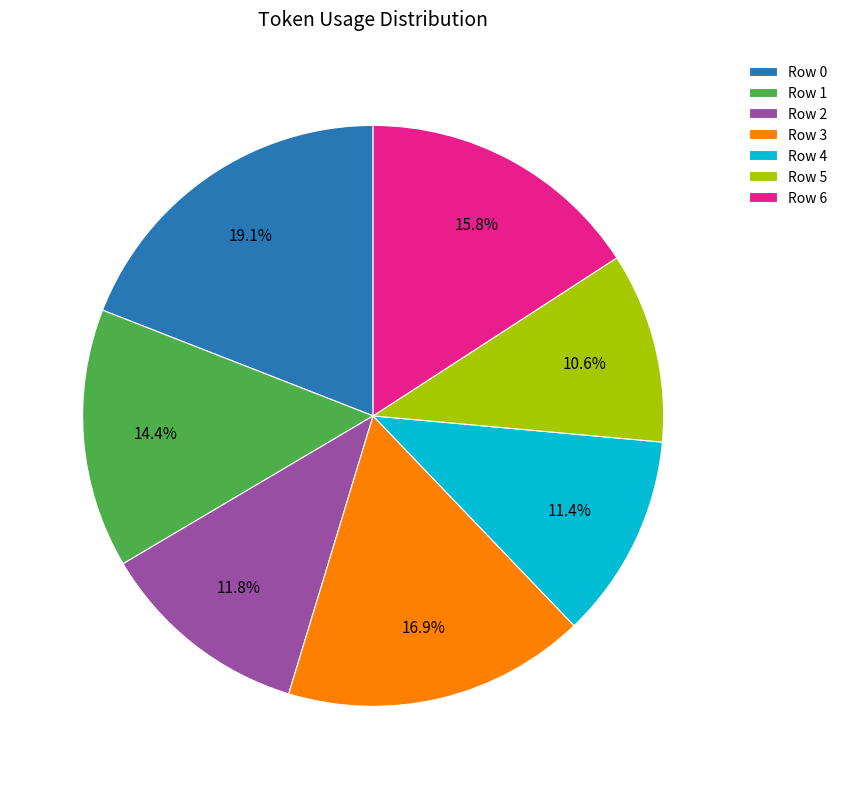

What is the ratio of the value at Row 1 to the value at Row 4?

1.3